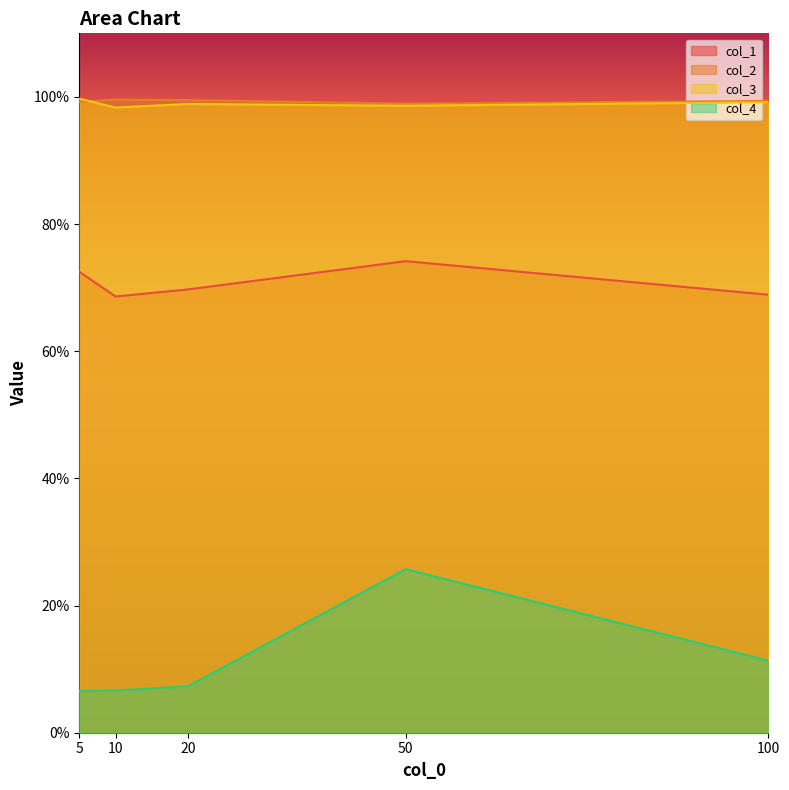

What is the value of the col_1 point at the 5th from the left?

0.7